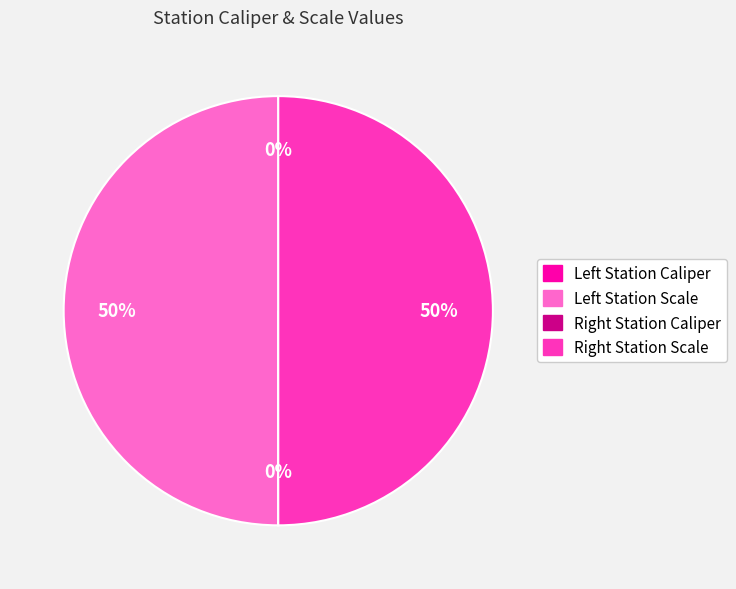

To the nearest percent, what is the difference between the largest and smallest slice percentages?

50%